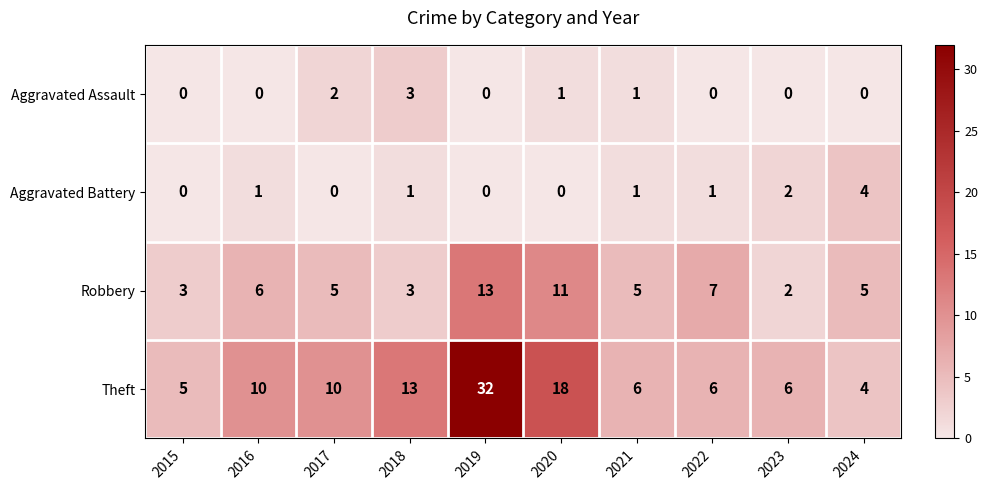

At which category is the sum across all series the highest?

2019